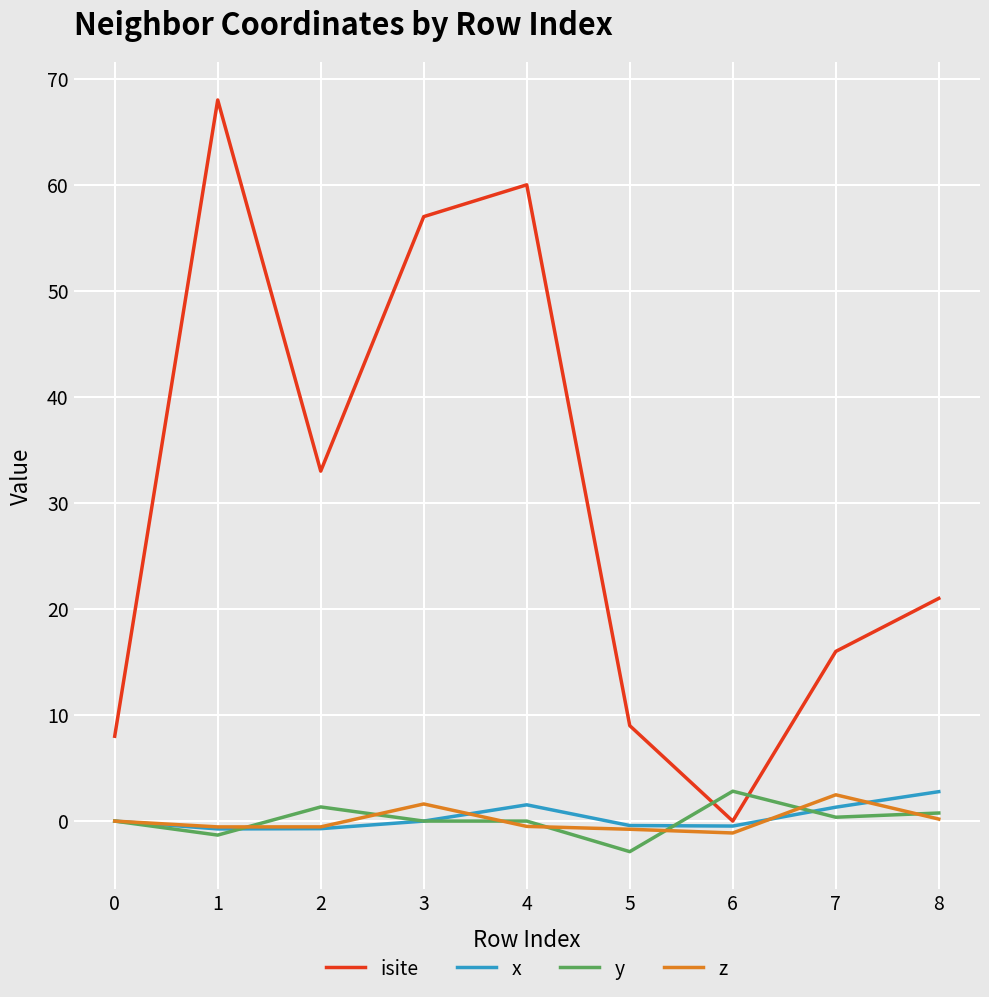

True or false: x has a value of -0.5 at 6.

True